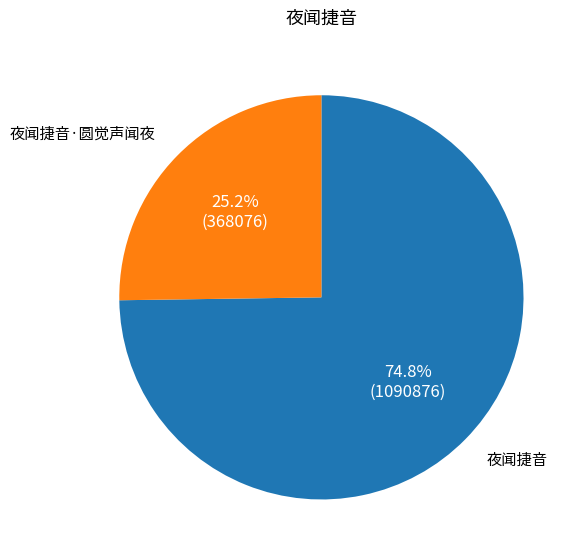

What is the majority slice?

夜闻捷音